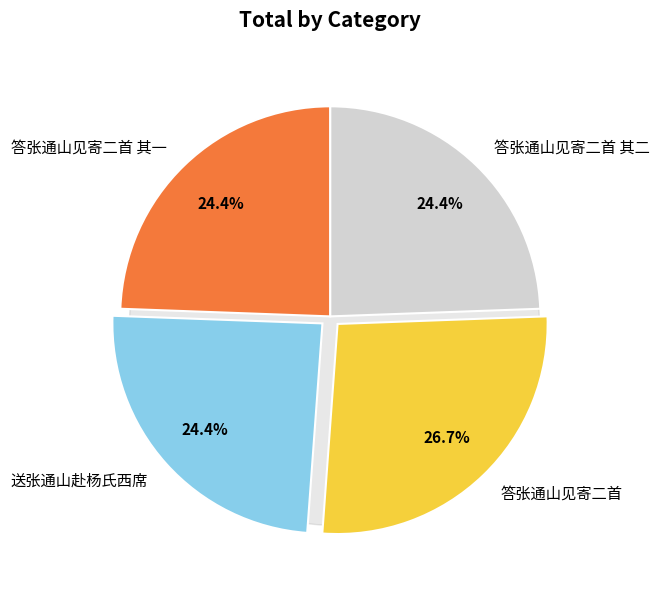

Does 答张通山见寄二首 其二 represent more than half of the total?

No